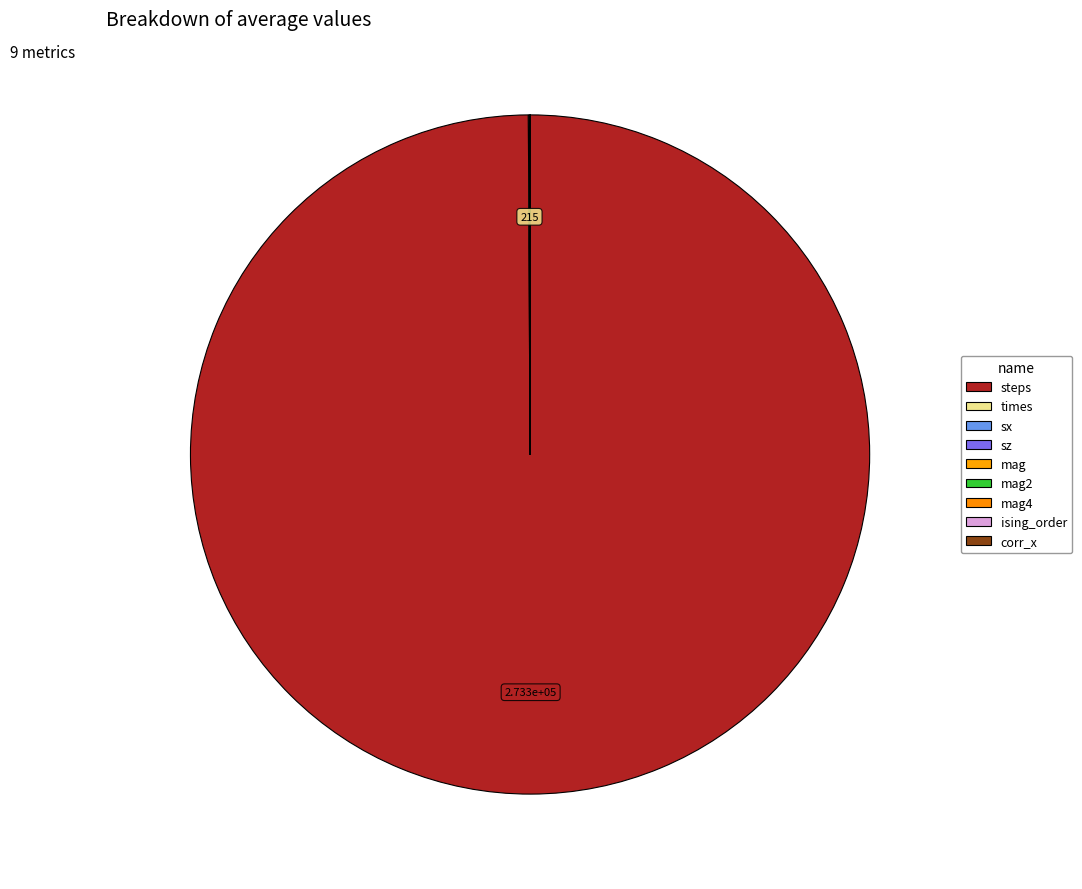

Which category has the smallest portion of the pie?

sx